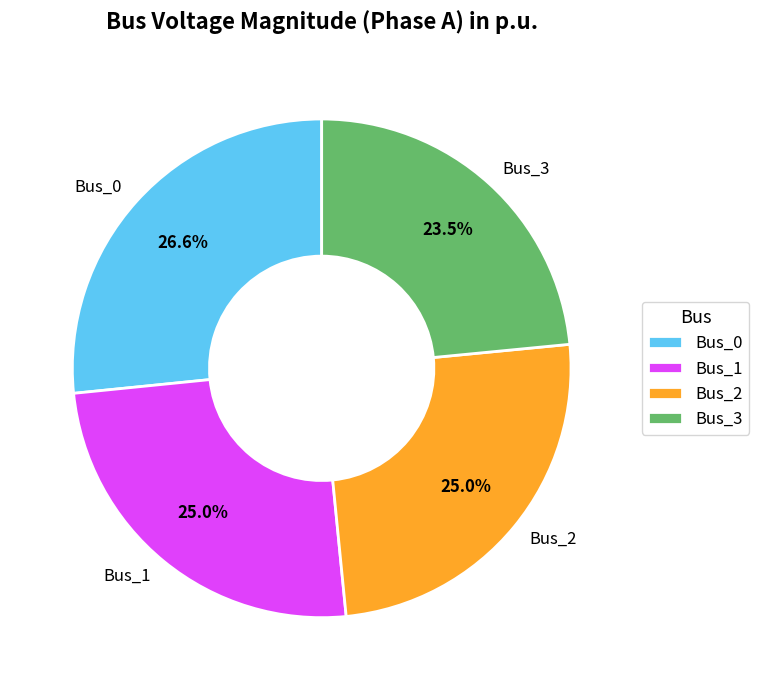

What percentage is the Bus_0 slice, to the nearest percent?

27%